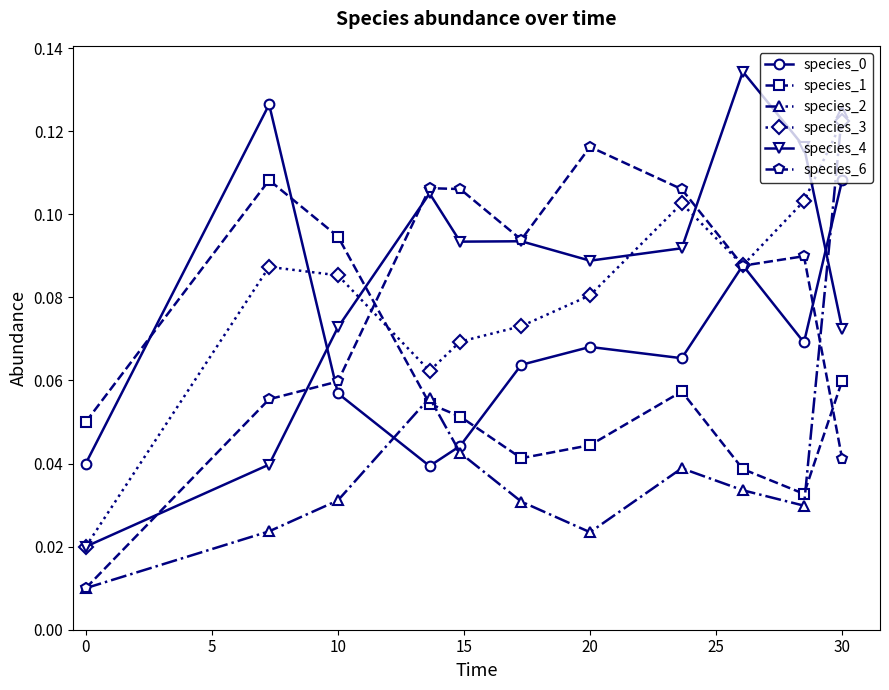

How many interior local peaks does the species_3 series have?

2